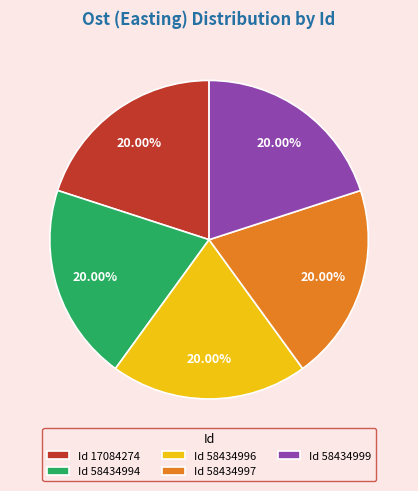

How many segments does this pie chart have?

5